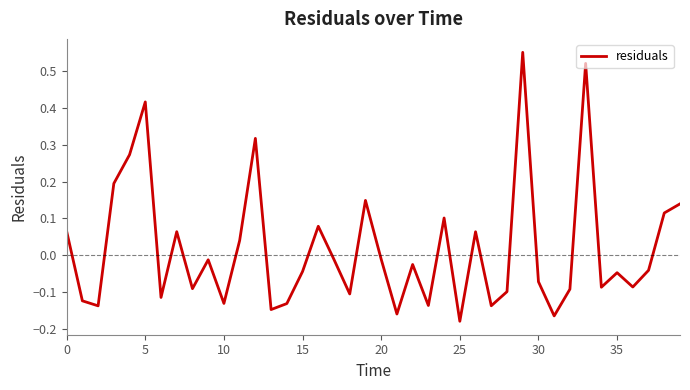

What is the difference between the maximum and minimum values?

0.7